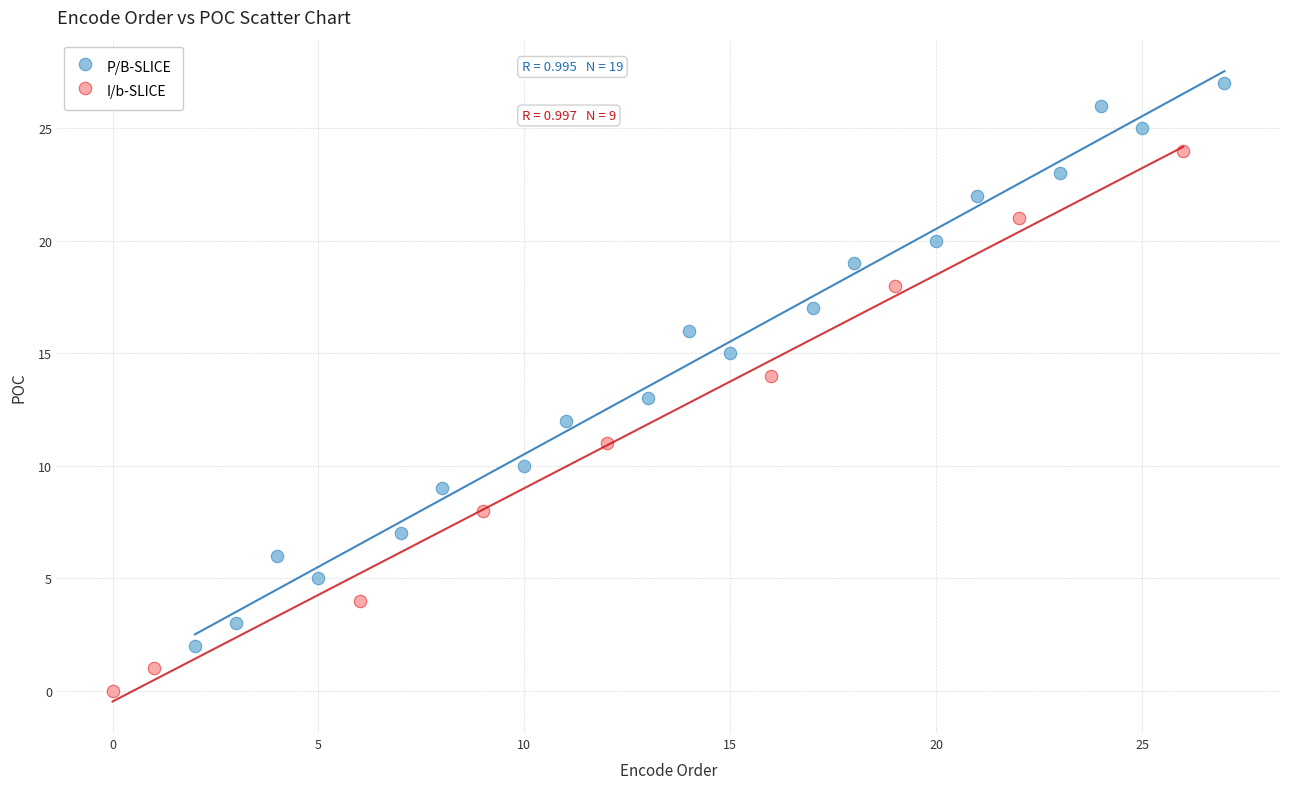

Which series contains the highest Y value?

P/B-SLICE